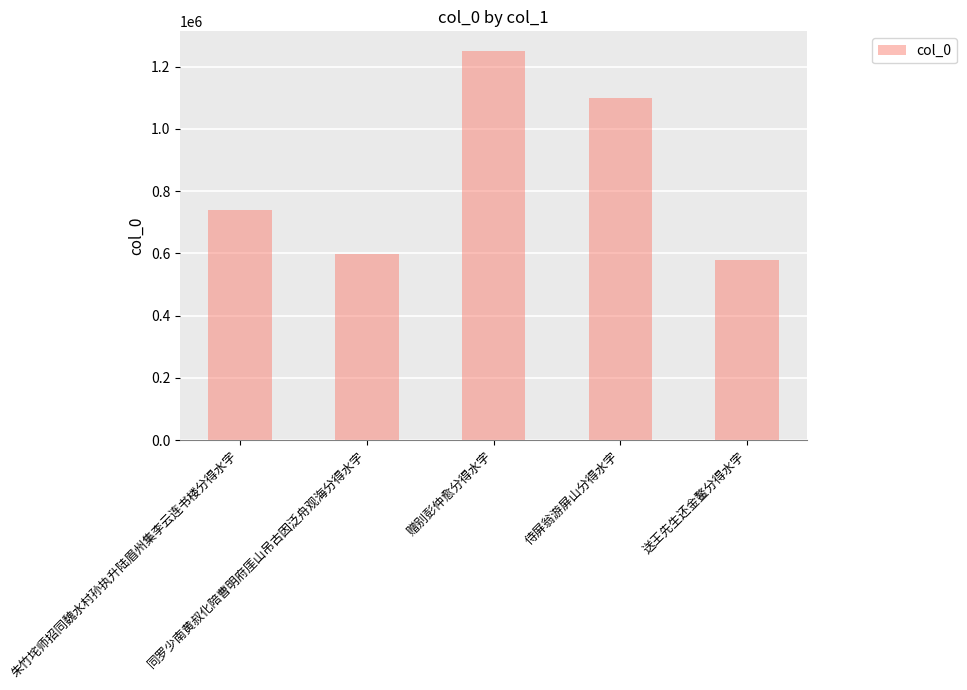

What is the value of the 3rd bar from the left?

1250677